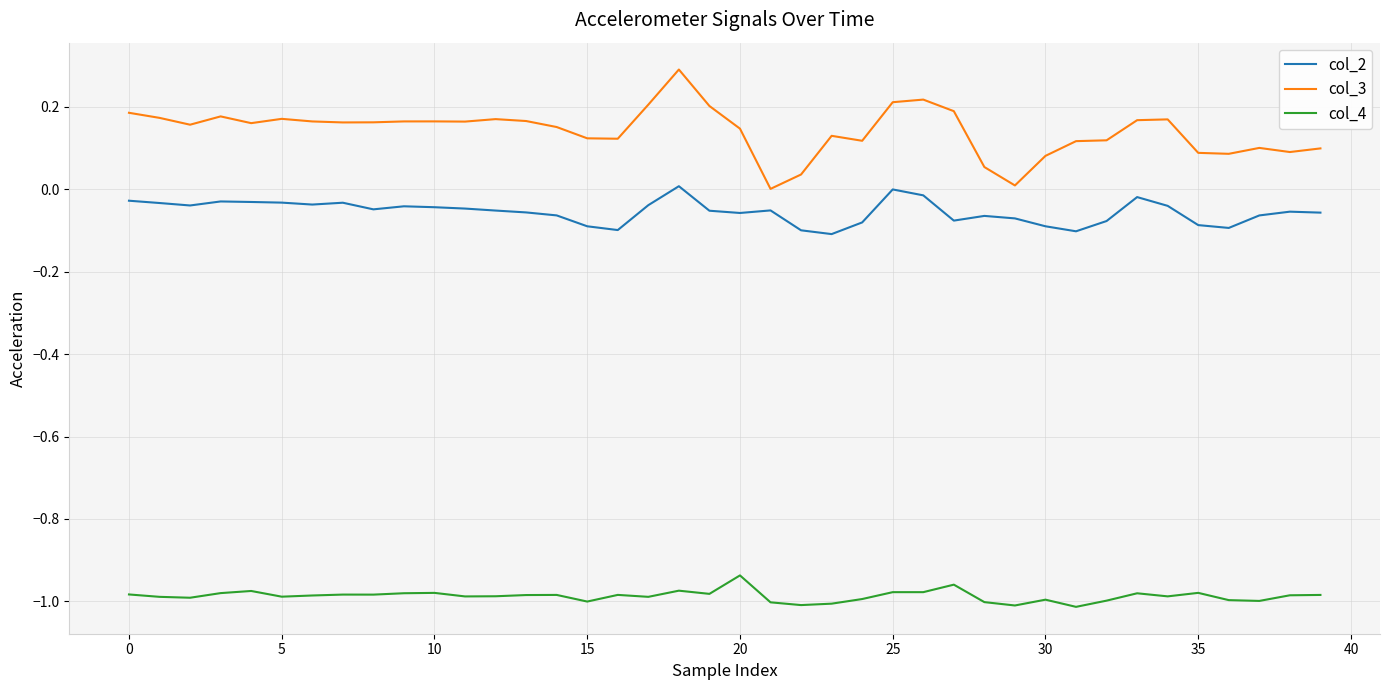

What is the sum of all col_2 values?

-2.2